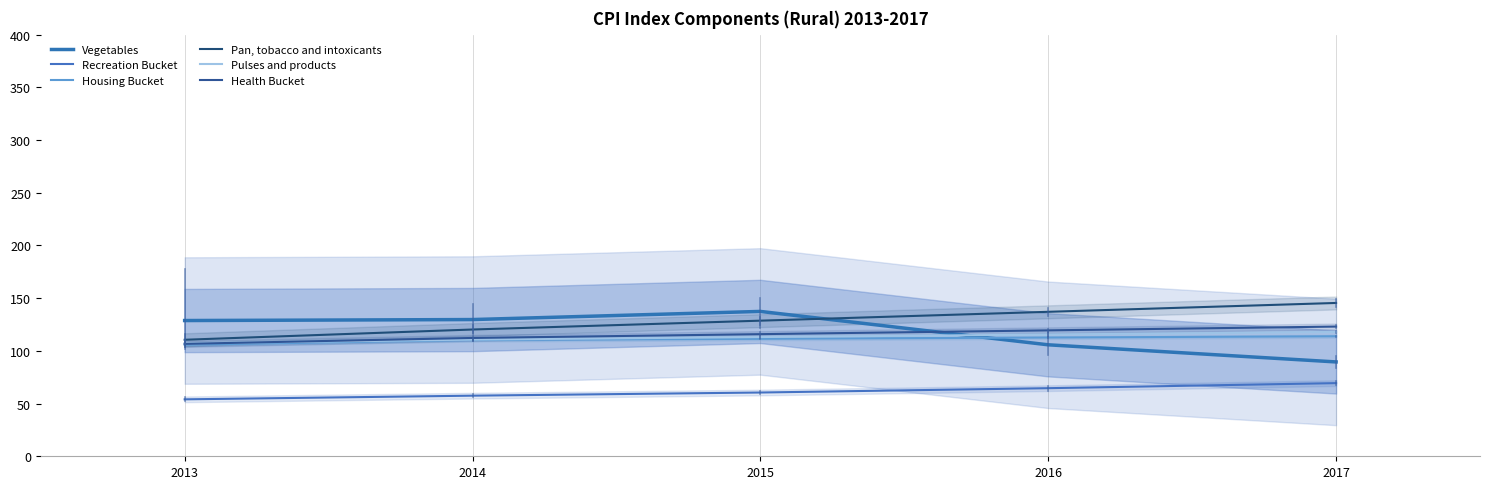

The Pulses and products series shows 113.1 at 2015. True or false?

True